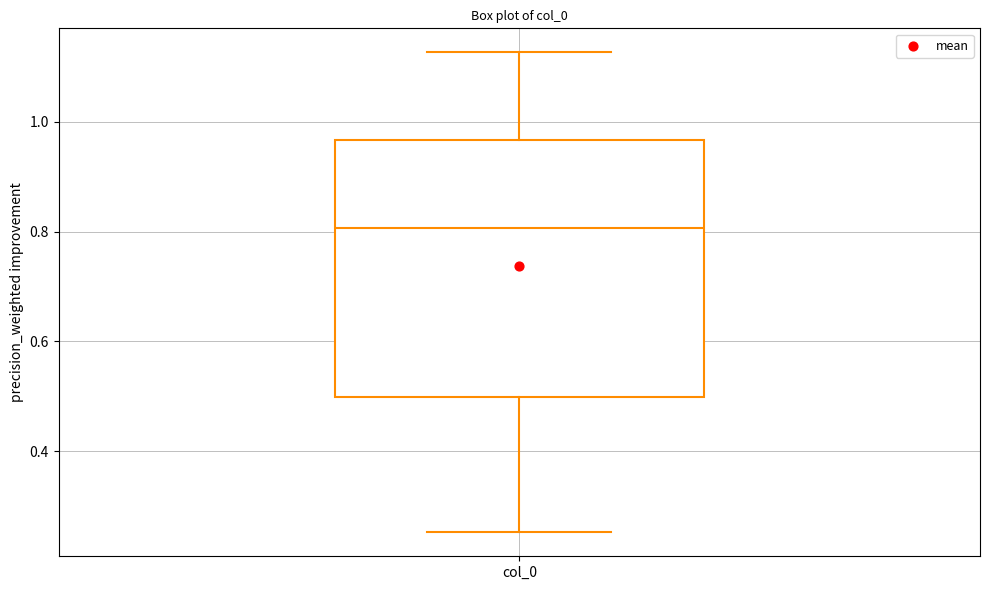

Transcribe this box plot: give where the median line is, the range the box spans, and where the two whiskers end, as read against the y-axis. The values are not printed on the chart, so give them approximately, as read against the axis.

median 0.80, box 0.50 to 0.96, whiskers 0.26 to 1.12